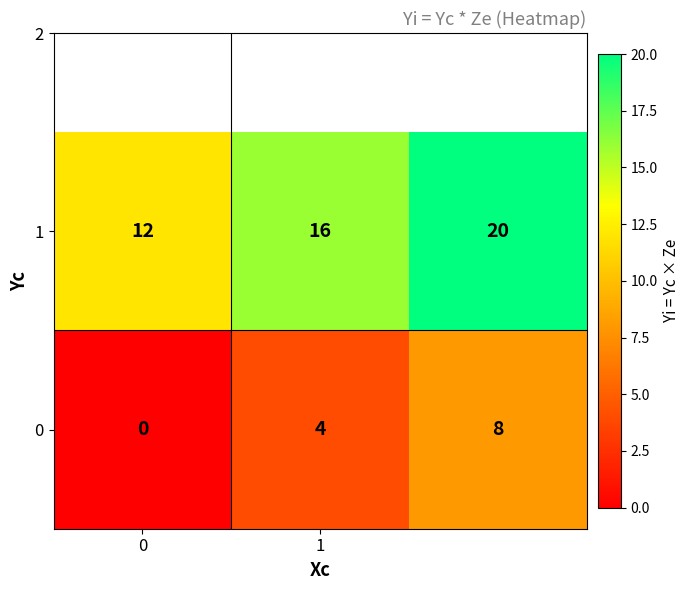

Rank the series by their average value, from highest to lowest.

1, 0